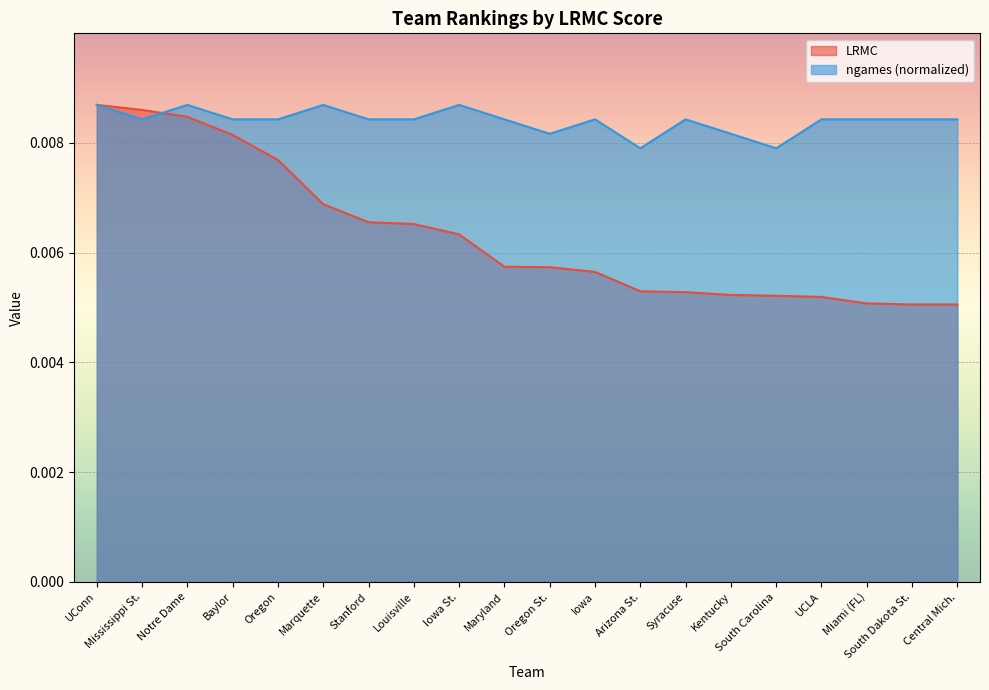

At which category is the sum across all series the highest?

UConn